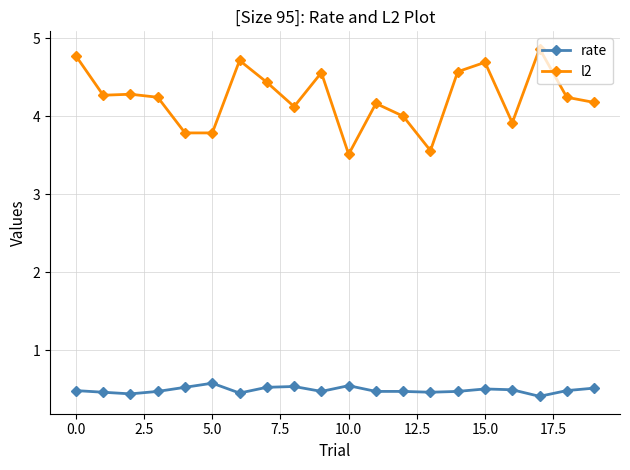

Does the chart display data point markers on the line(s)?

Yes